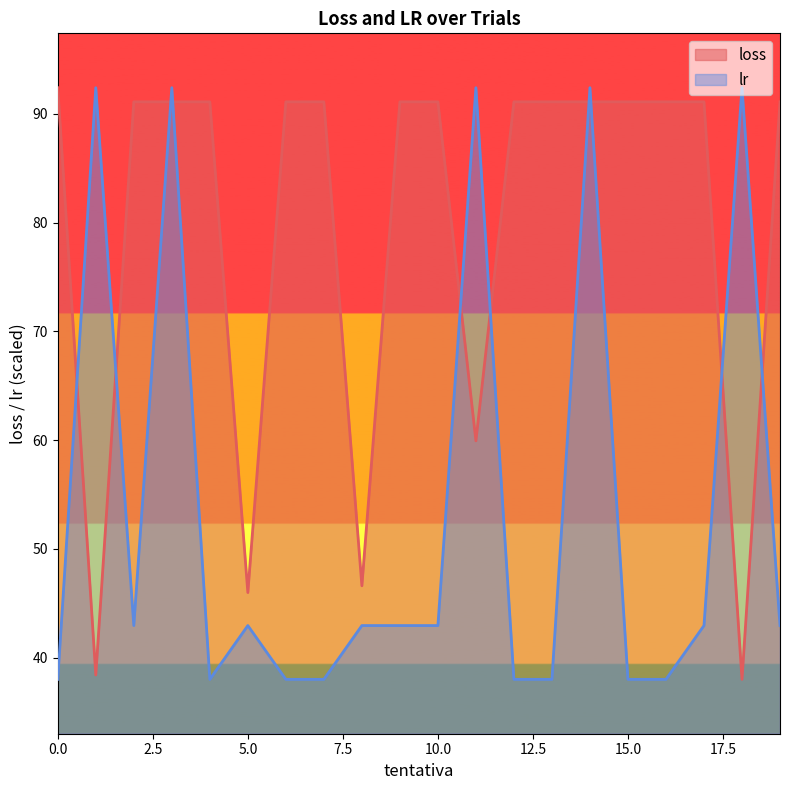

What is the difference between the loss values at 18 and 8?

8.6